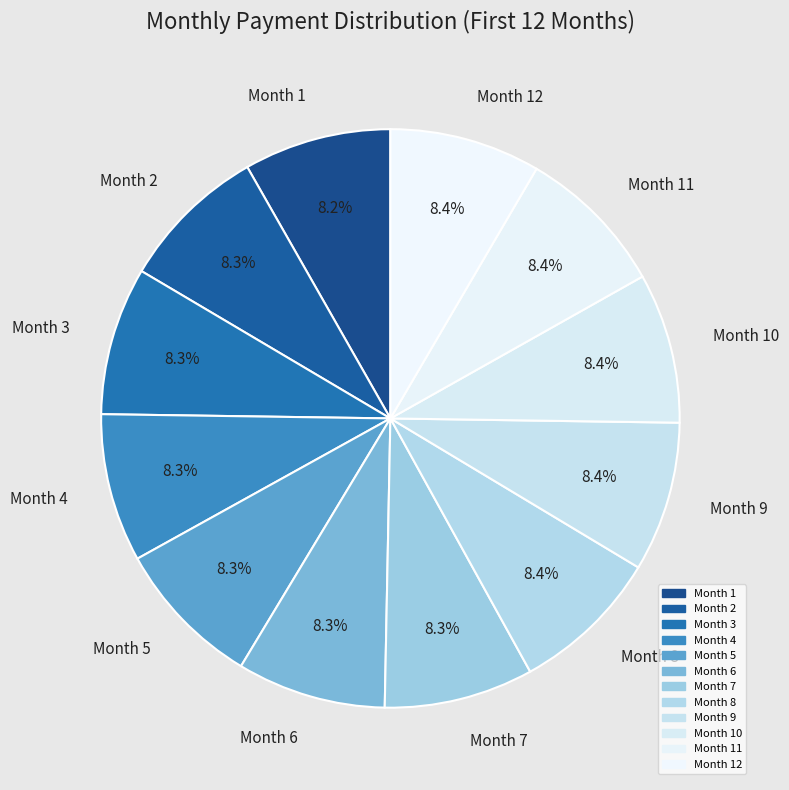

To the nearest percent, what is the combined percentage of Month 12 and Month 9?

17%